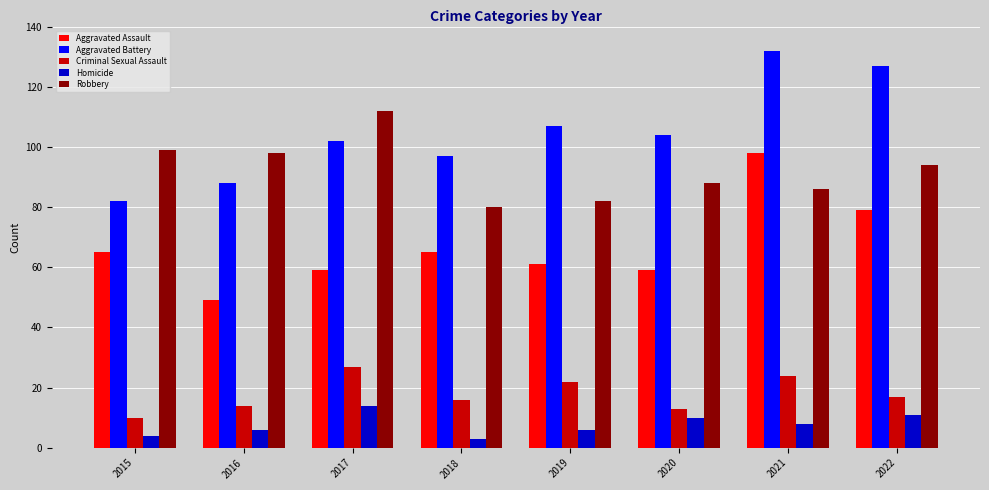

What is the value of the Criminal Sexual Assault bar at the 6th from the left?

13